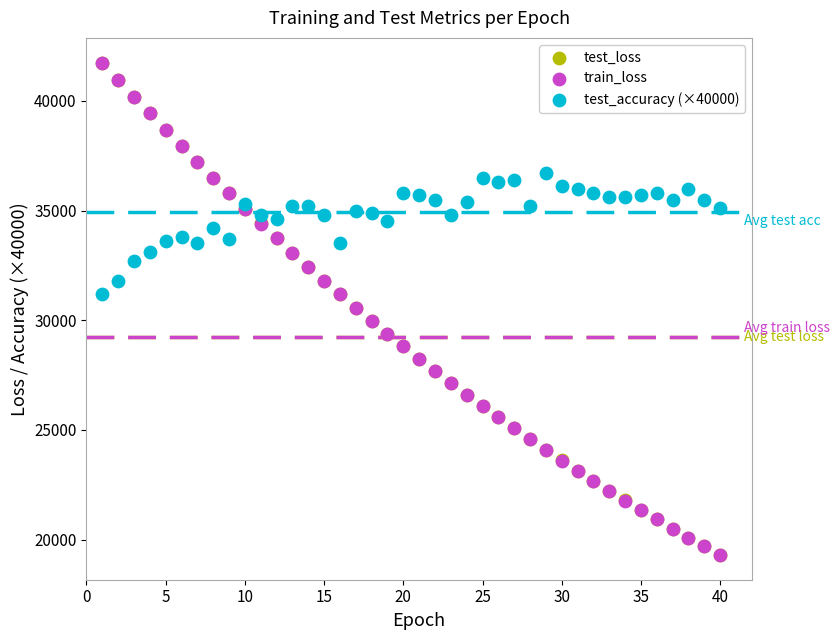

What are all the series names shown in the legend?

test_loss, train_loss, test_accuracy (×40000)